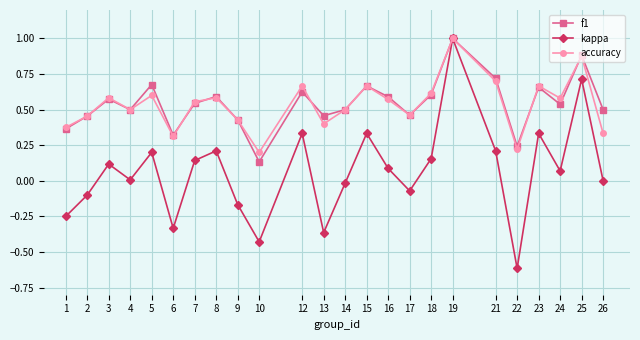

True or false: f1 has a value of 0.6 at 8.

True